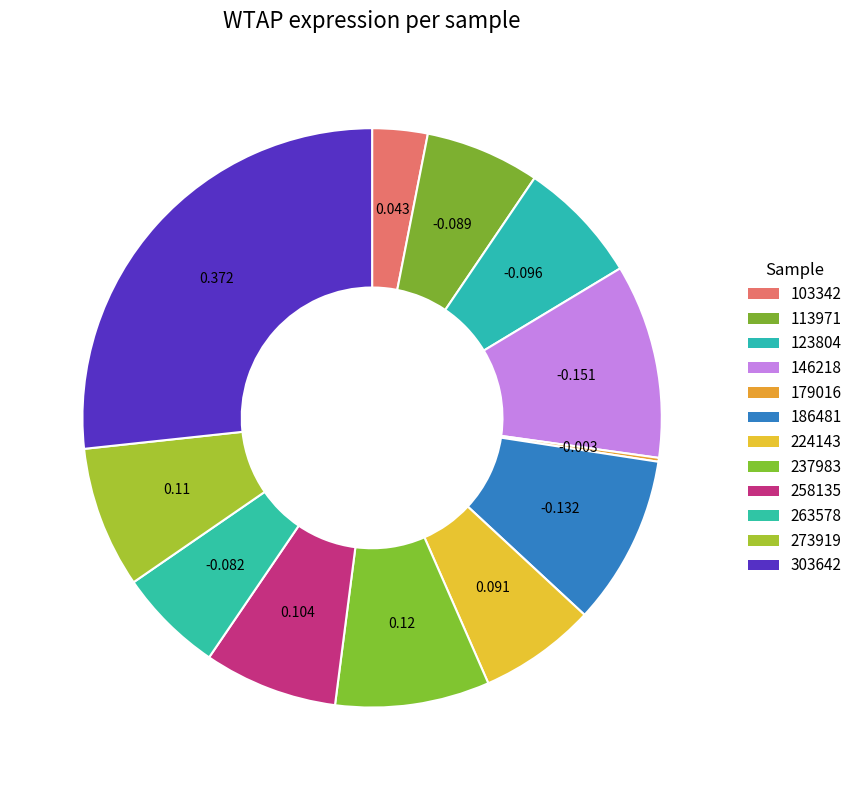

Between 263578 and 273919, which is larger?

273919